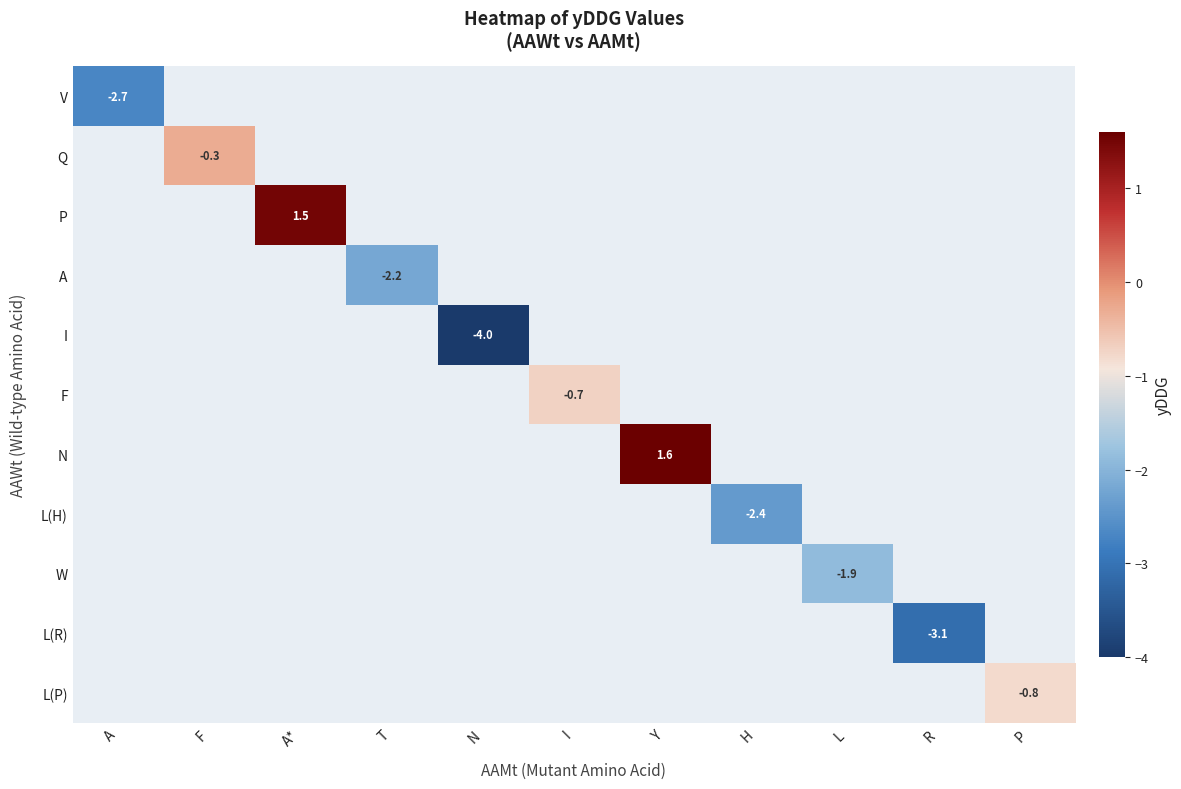

Rank the categories by I value from highest to lowest.

A, F, A*, T, N, I, Y, H, L, R, P